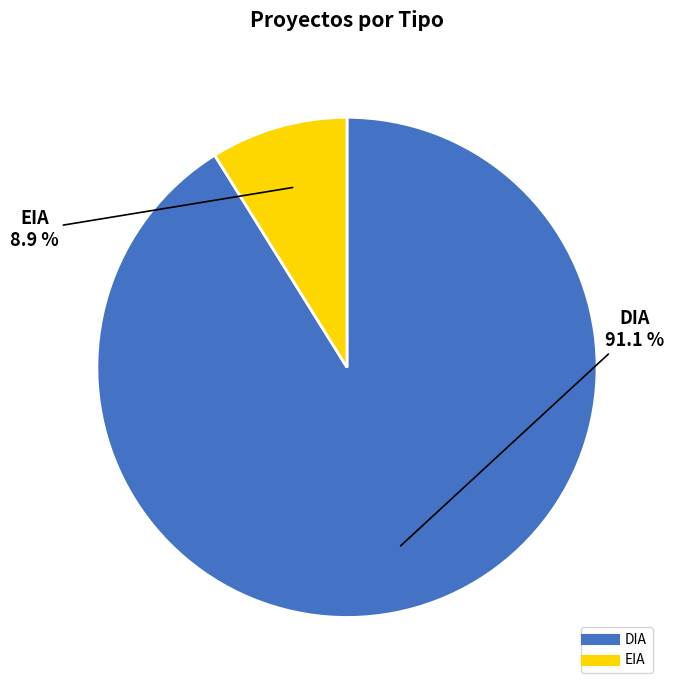

The DIA slice represents 78% of the pie. True or false?

False